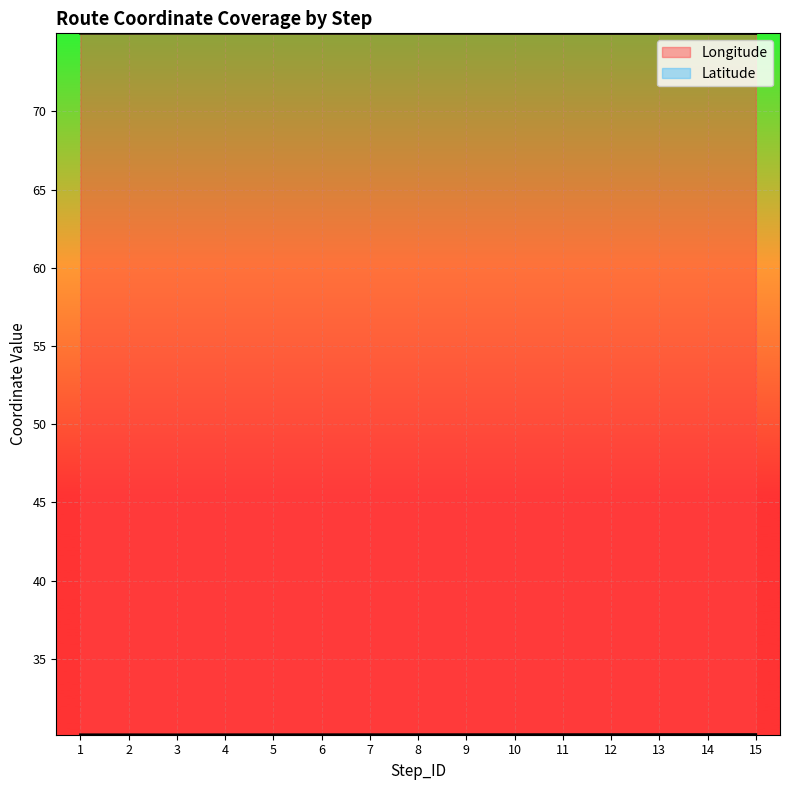

Which label corresponds to the largest value in the chart?

3